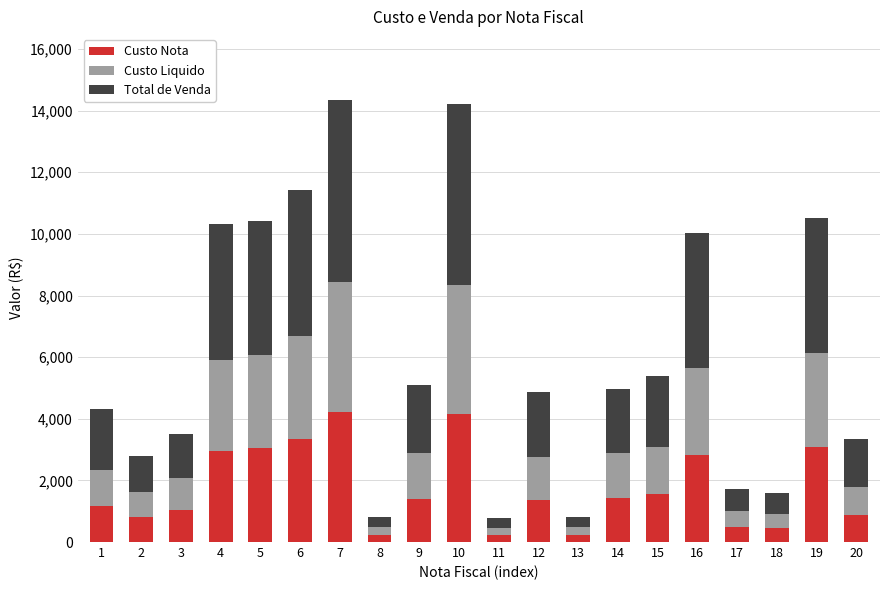

True or false: Custo Nota has a value of 811.2 at 2.

True